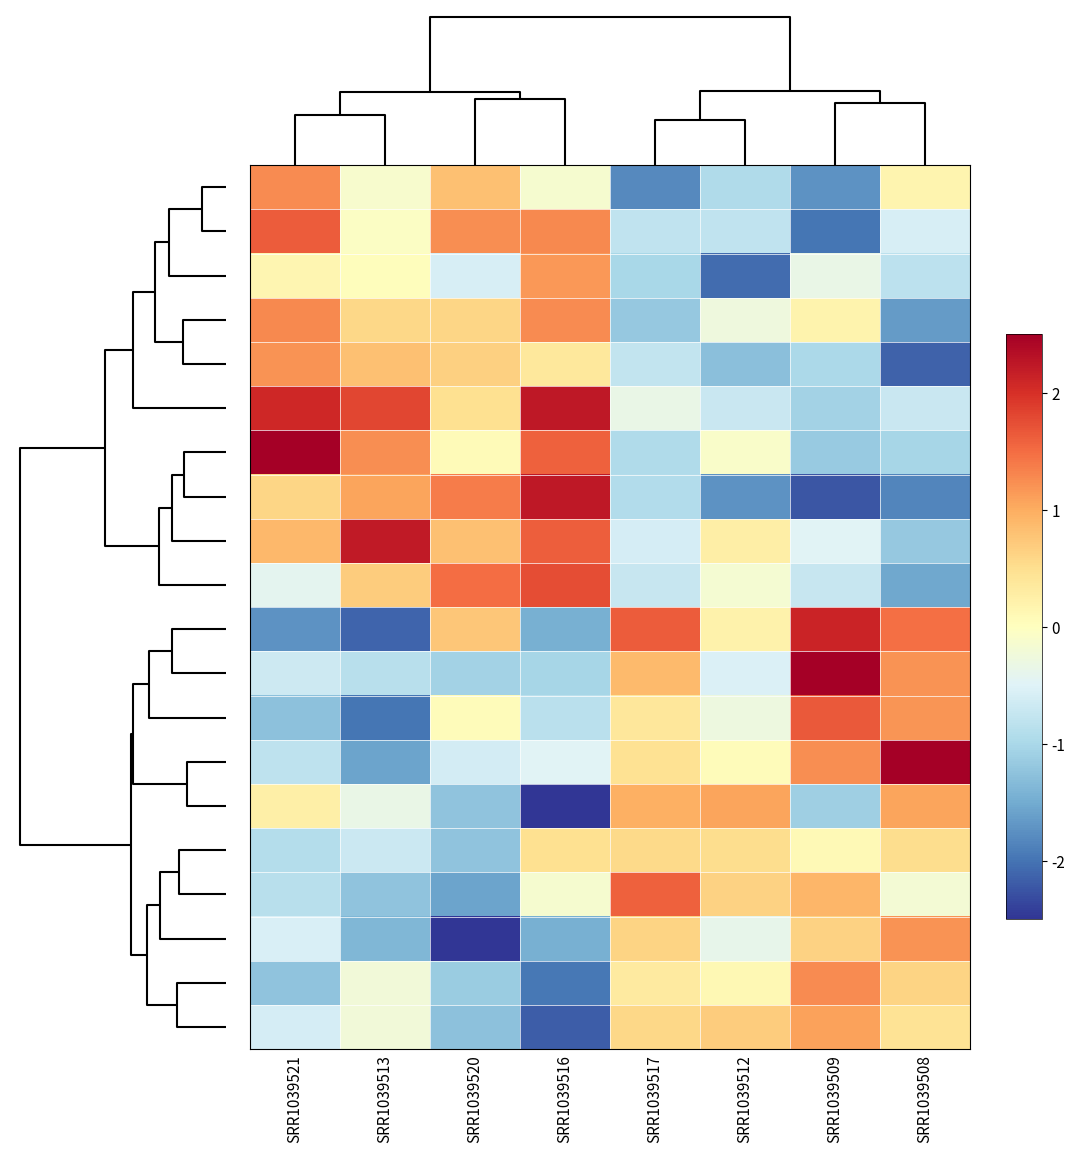

Which category has the highest value across all series?

SRR1039521